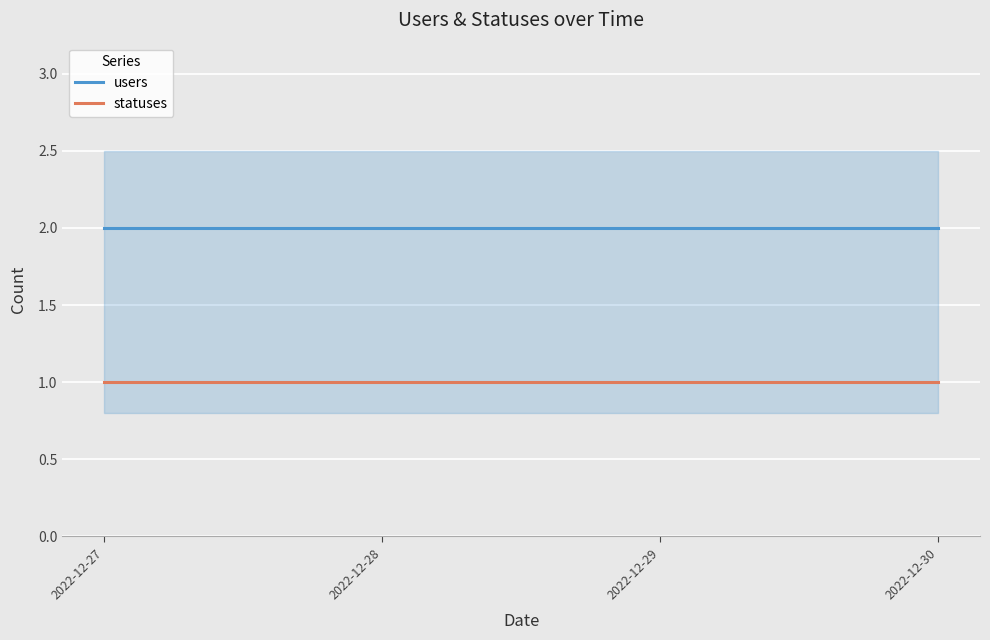

Rank the series by their average value, from lowest to highest.

statuses, users